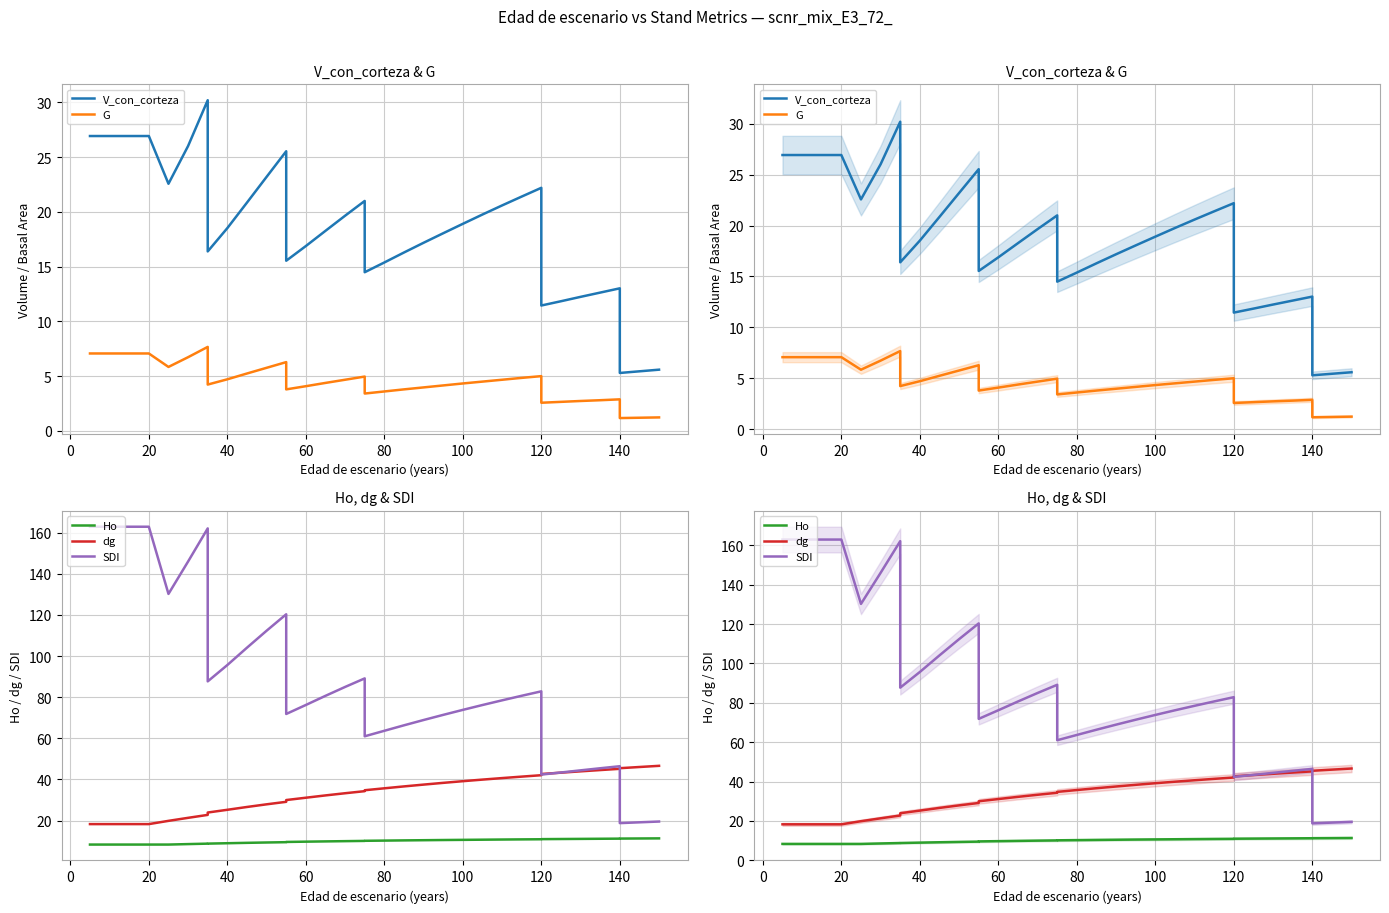

How many distinct data groups are displayed?

5